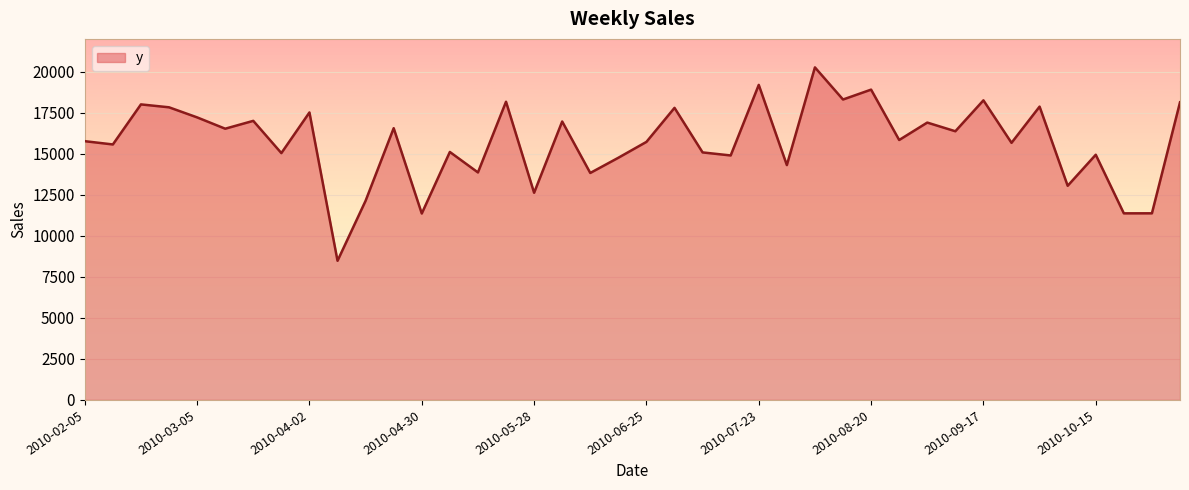

True or false: the data has more than 2 interior local peaks.

True